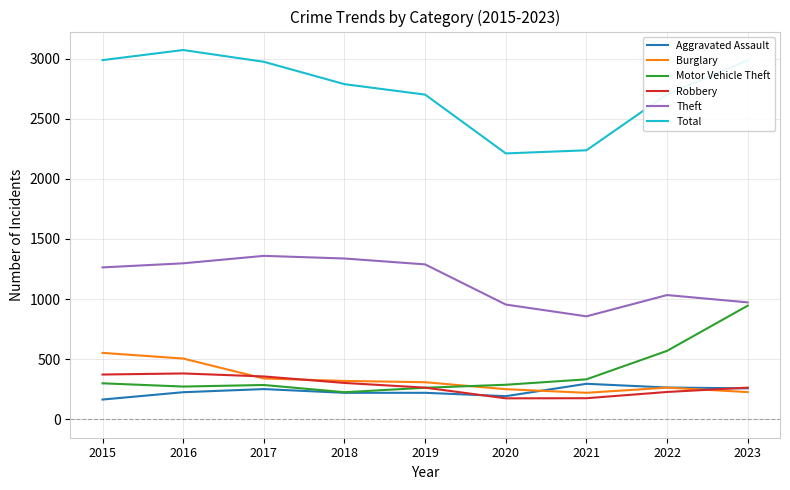

What is the maximum value shown in the chart?

3071